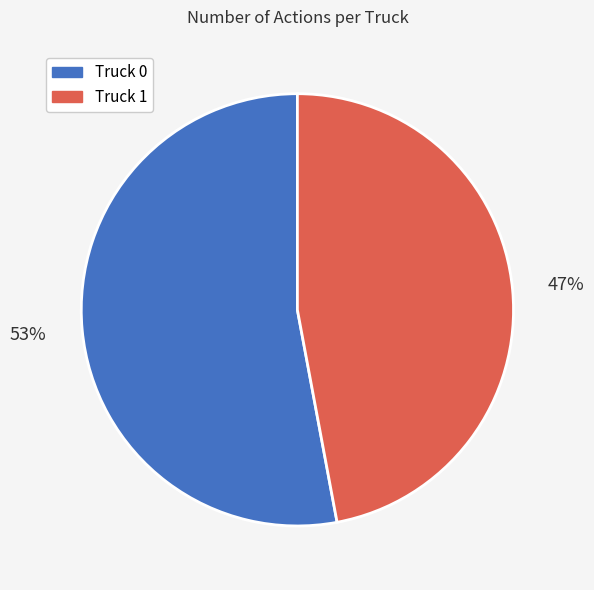

Which category has the biggest portion of the pie?

Truck 0